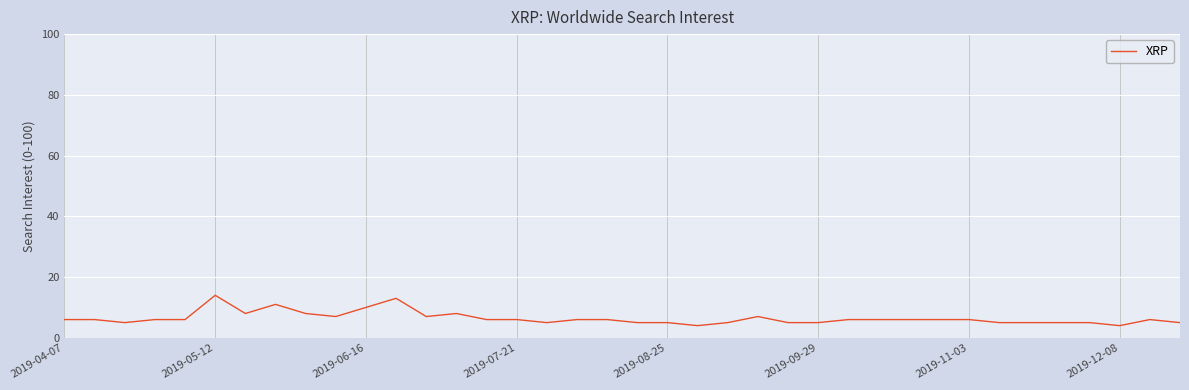

What is the difference between the maximum and minimum values?

10